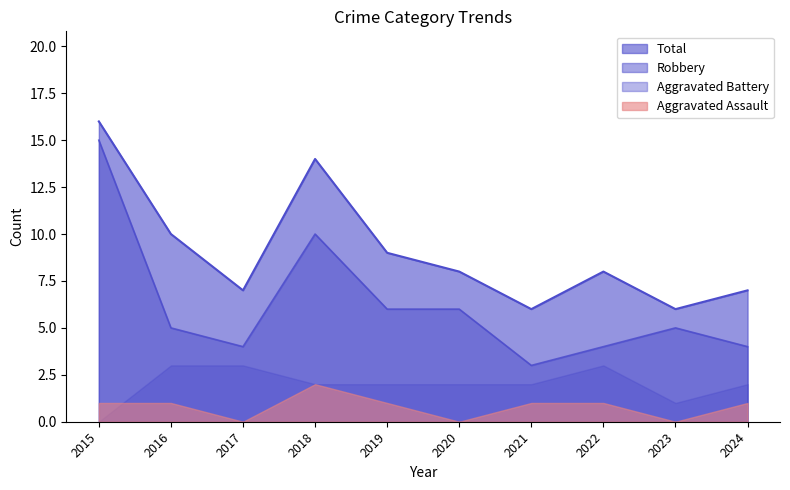

At which label is Total closest to 11?

2016